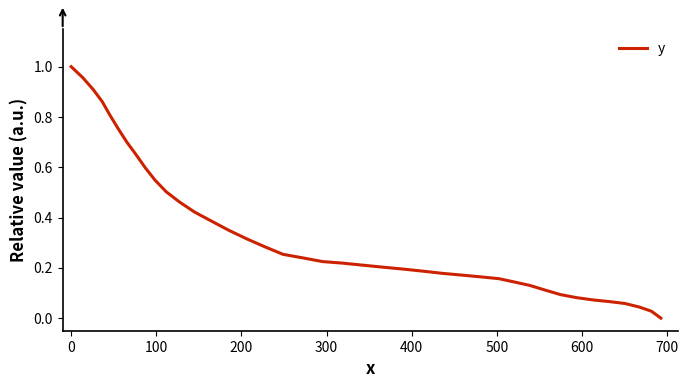

Does the chart display data point markers on the line(s)?

No